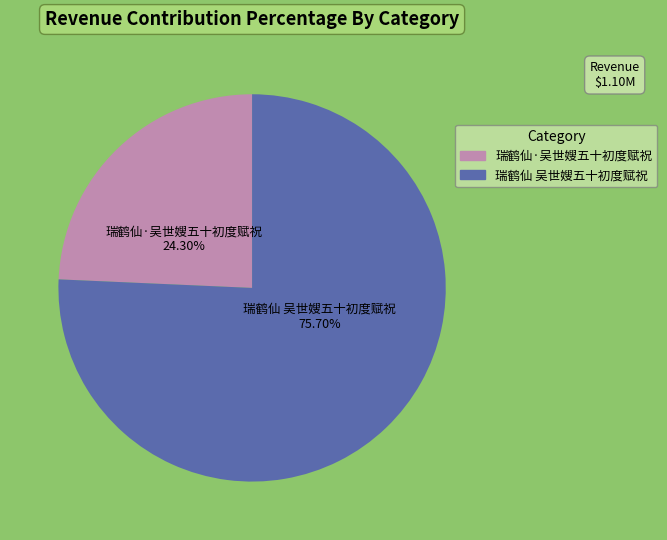

To the nearest percent, what portion does 瑞鹤仙·吴世嫂五十初度赋祝 represent?

24%